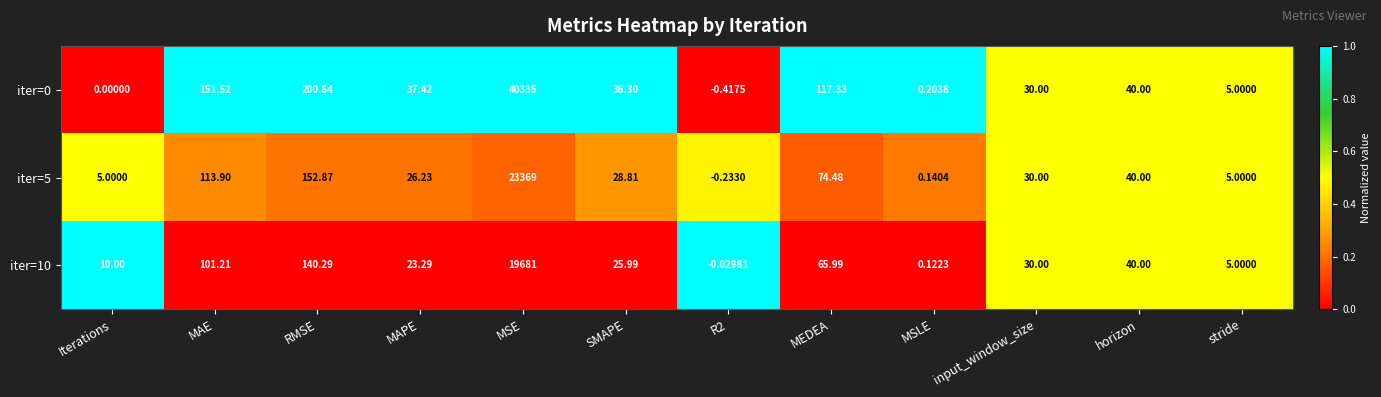

At which label does iter=5 first exceed 30?

MAE